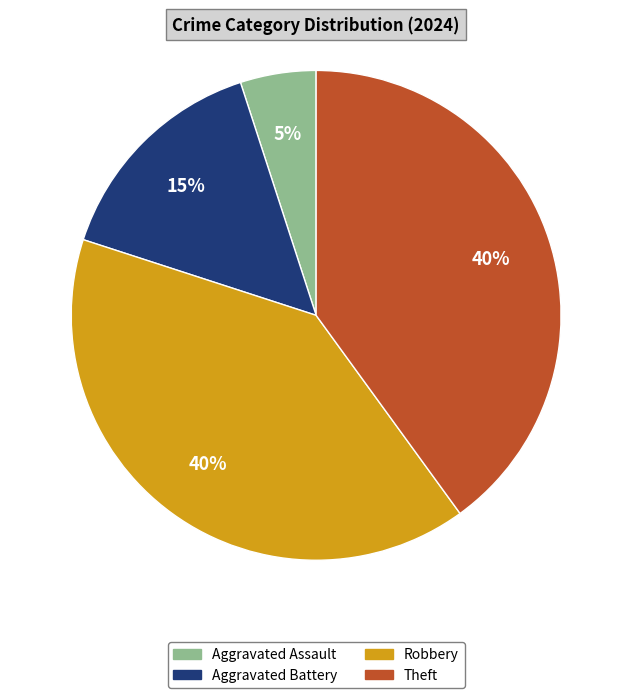

Is there any slice that represents more than half of the pie?

No